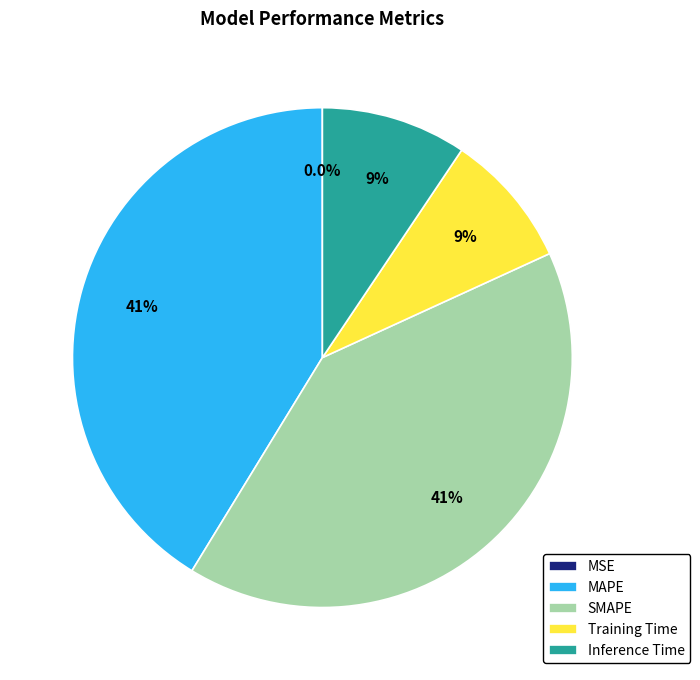

Between Training Time and Inference Time, which is larger?

Inference Time